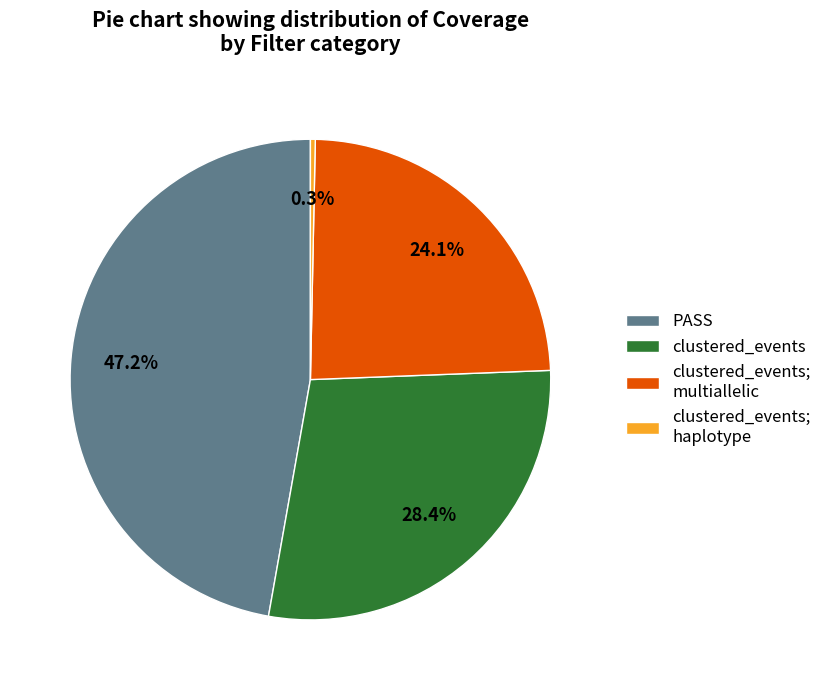

Between PASS and clustered_events, which is larger?

PASS